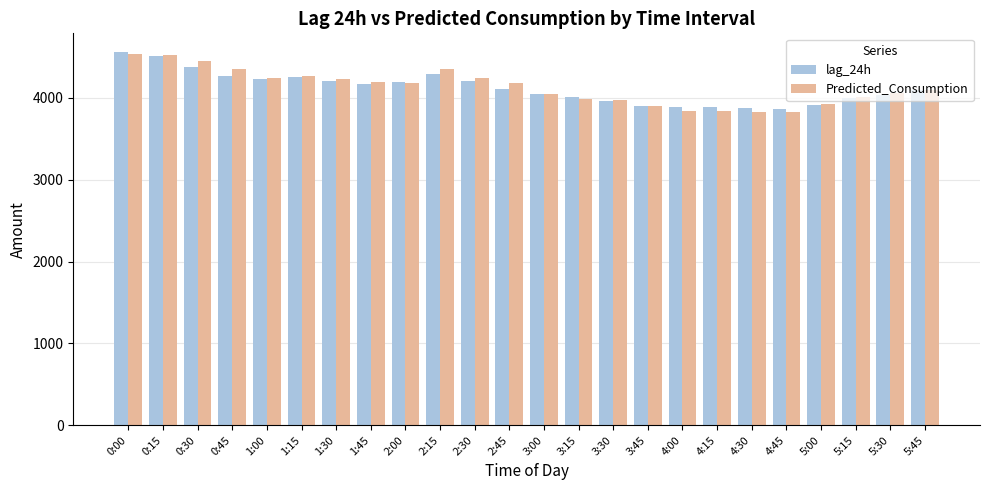

Between 0:15 and 1:15, which series saw the biggest shift?

lag_24h